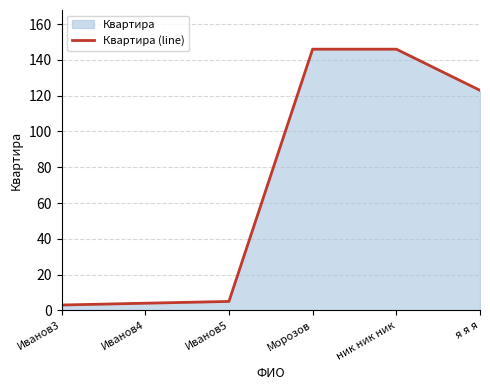

Which has a higher value, Иванов4 or ник ник ник?

ник ник ник